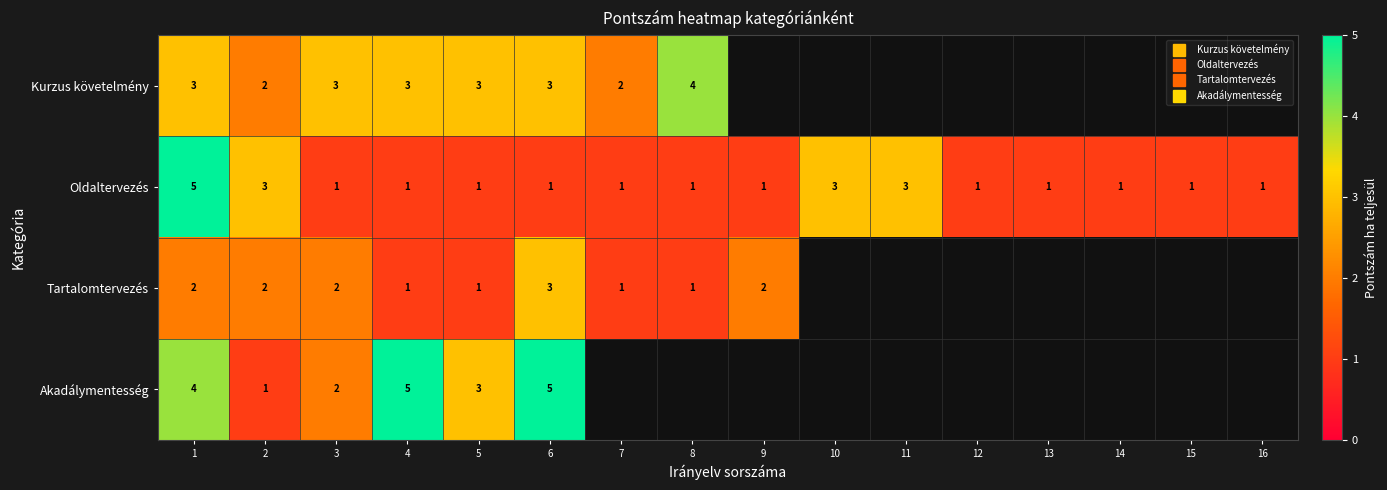

At which category is the sum across all series the highest?

1